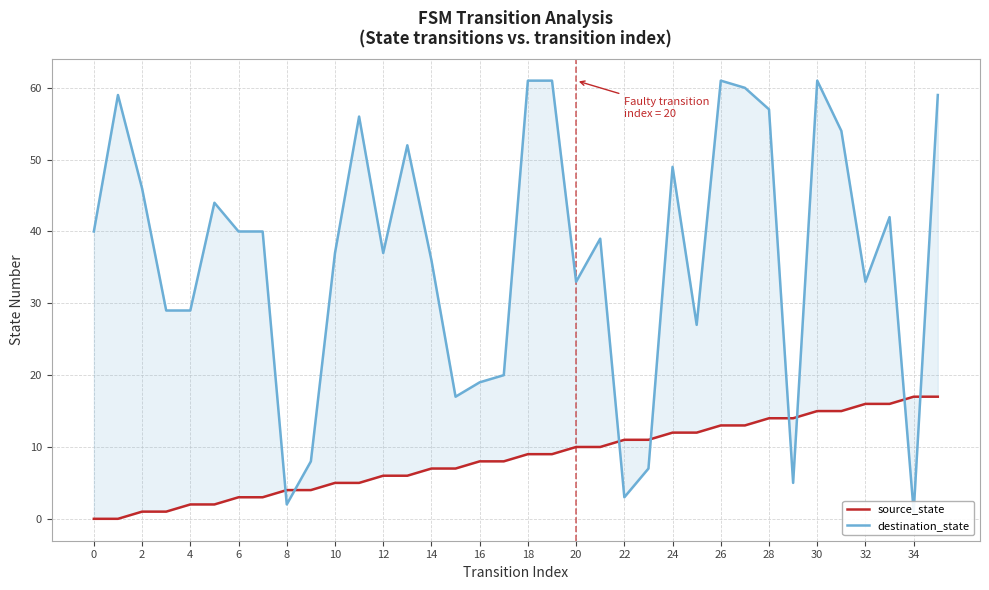

List the series in order of their peak value, lowest first.

source_state, destination_state